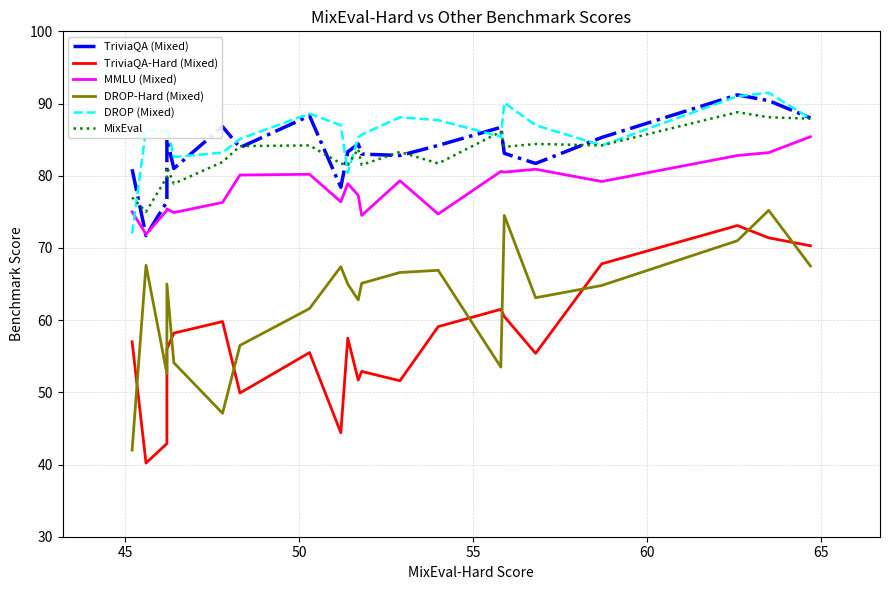

At which category does DROP (Mixed) reach its first local peak?

45